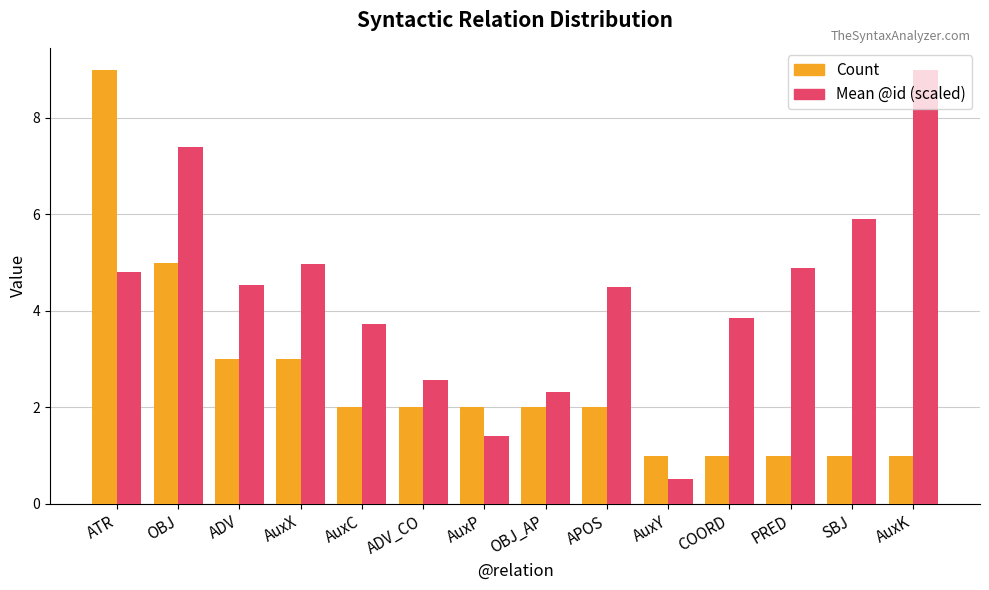

Which series has the widest spread of values?

Mean @id (scaled)